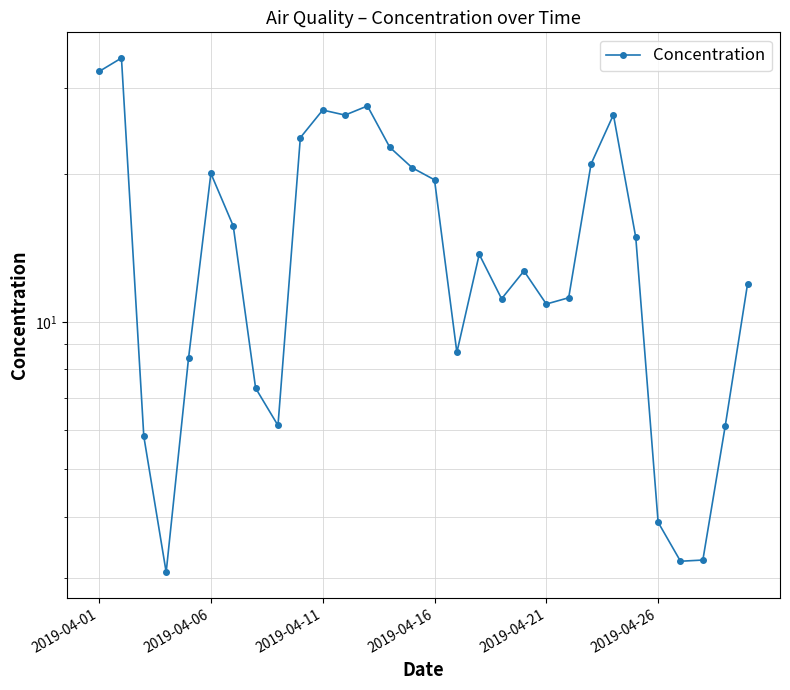

Where is the data nearest to the value 18?

2019-04-16